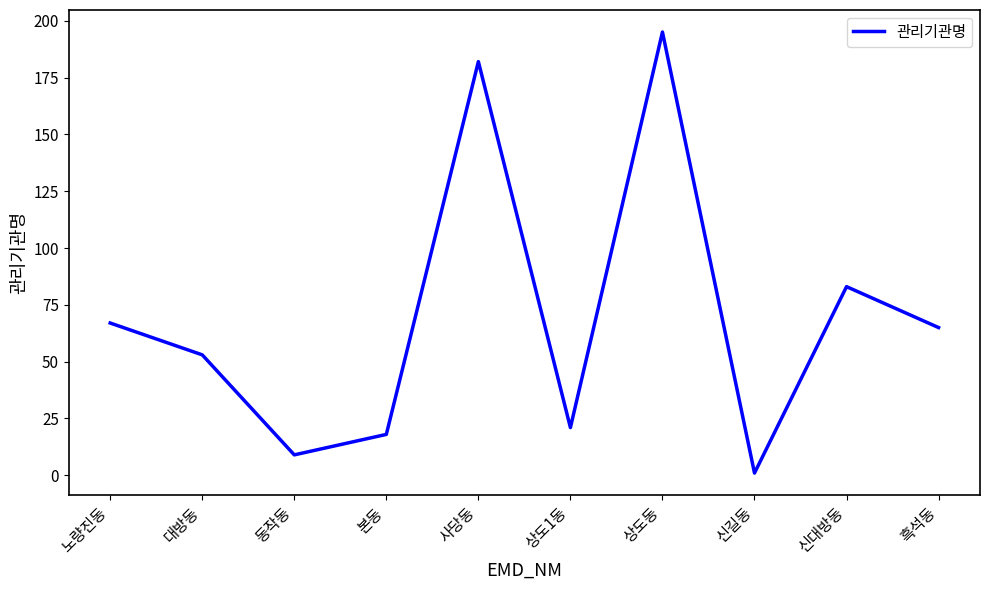

Reading left to right, transcribe all the data shown in this chart.

노량진동=67	대방동=53	동작동=9	본동=18	사당동=182	상도1동=21	상도동=195	신길동=1	신대방동=83	흑석동=65